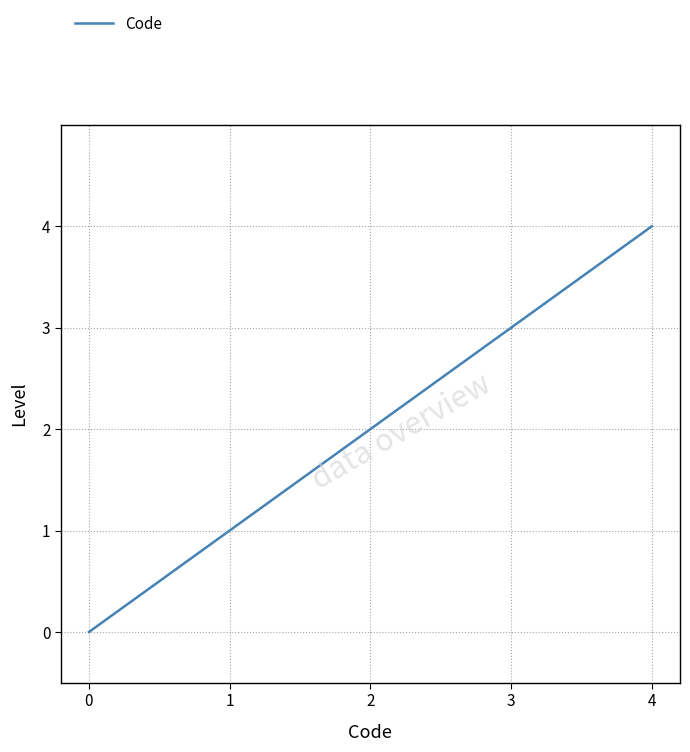

How many lines are shown in the chart?

1